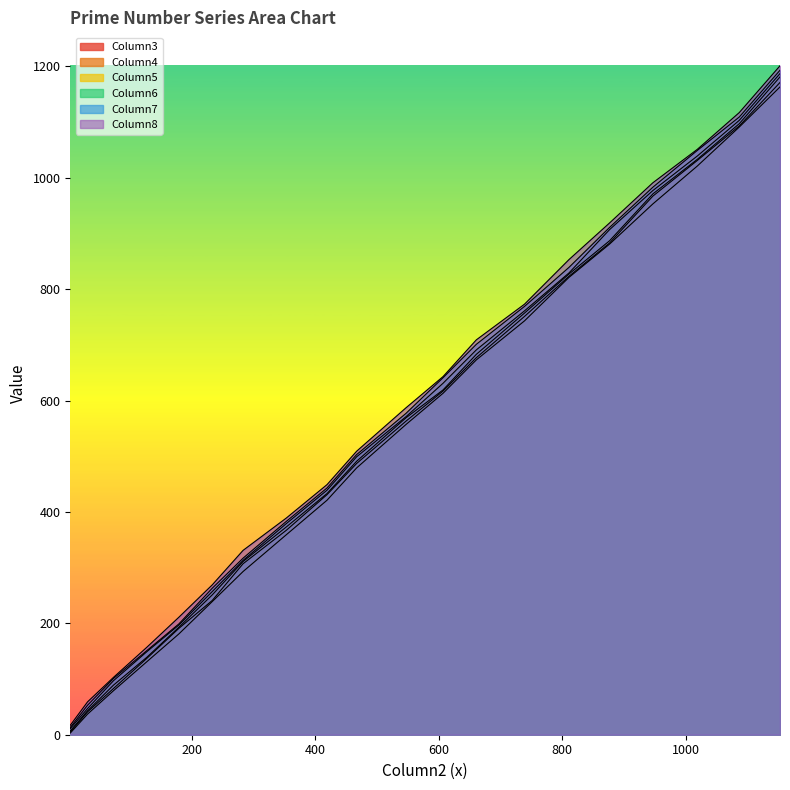

At 283, list the series in order from smallest to largest.

Column3, Column4, Column5, Column6, Column7, Column8